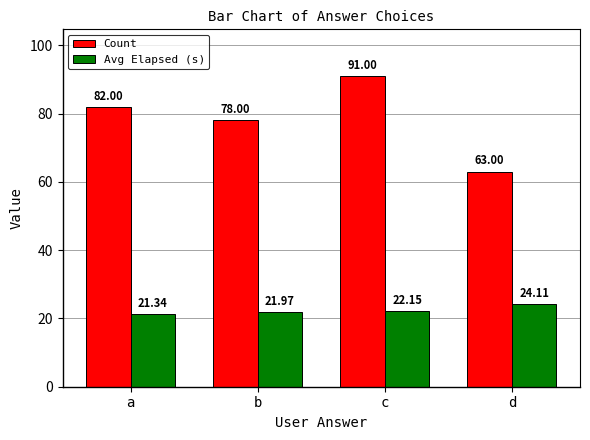

At how many categories does at least one series exceed 56?

4